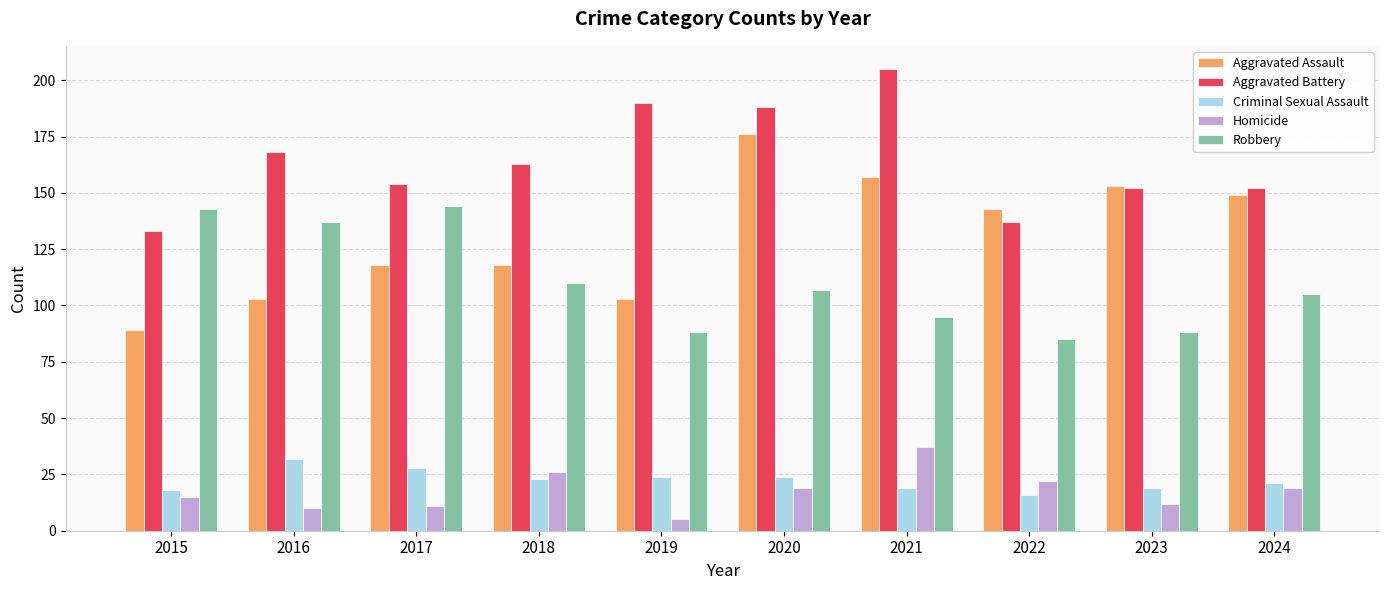

Which series changed the most between 2017 and 2022?

Robbery